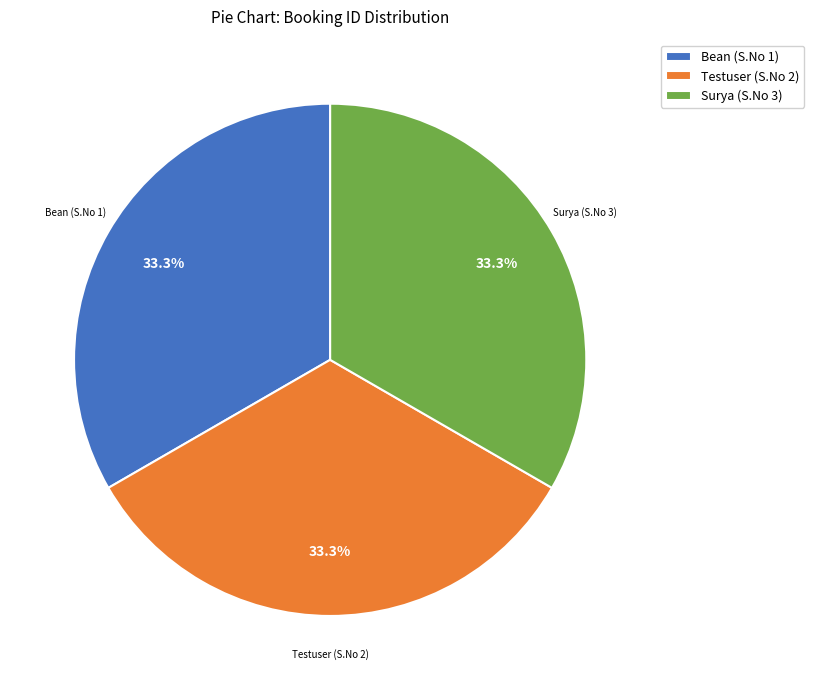

What percentage is NOT represented by Bean (S.No 1)?

66.7%